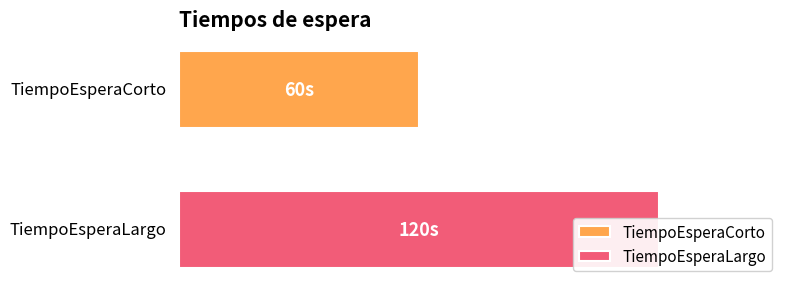

Count the values in the range 60 to 120.

2